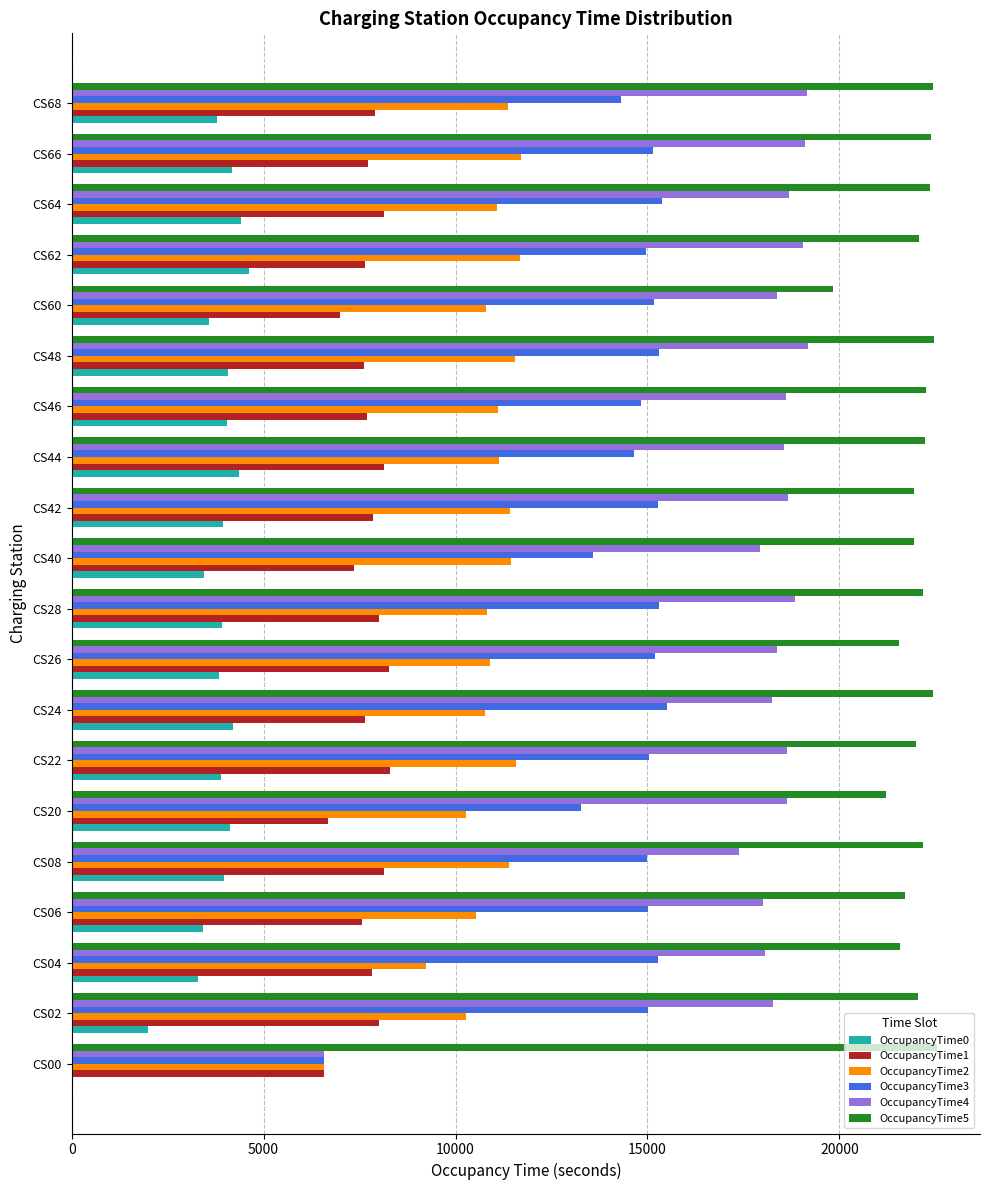

What is the sum of all OccupancyTime3 values?

289815.2